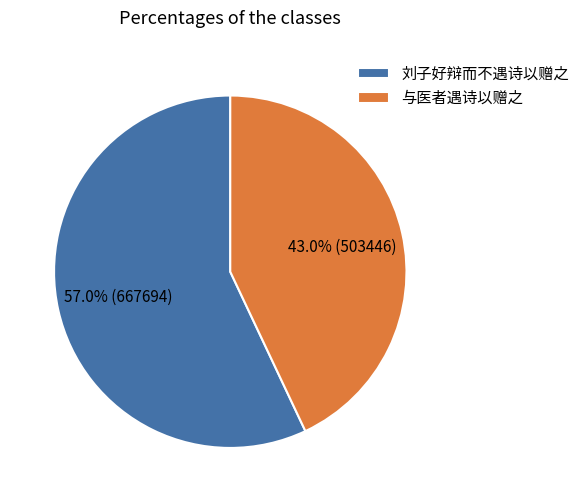

To the nearest percent, what is the difference between the largest and smallest slice percentages?

14%